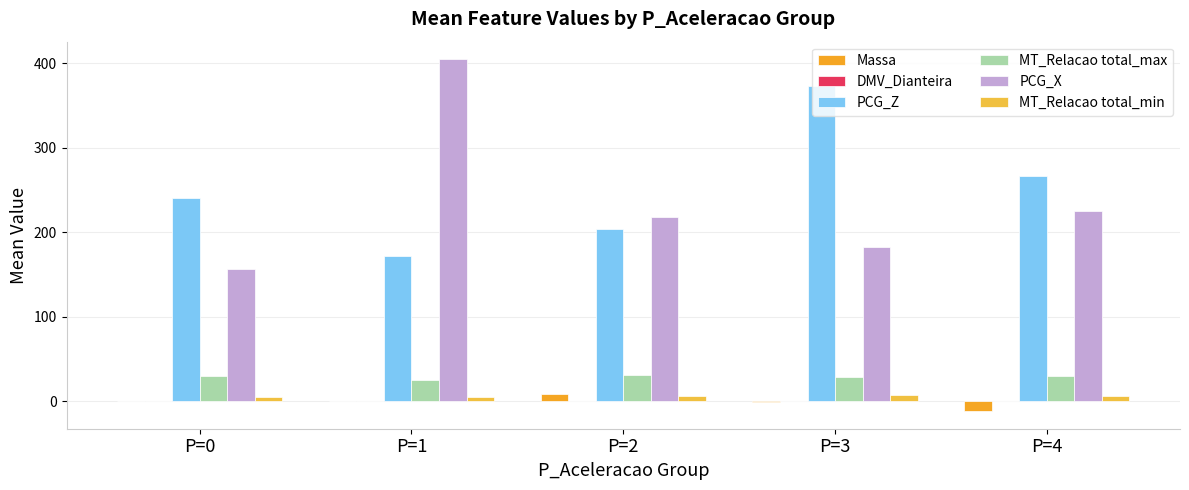

Count the DMV_Dianteira values in the range 0 to 1.

5